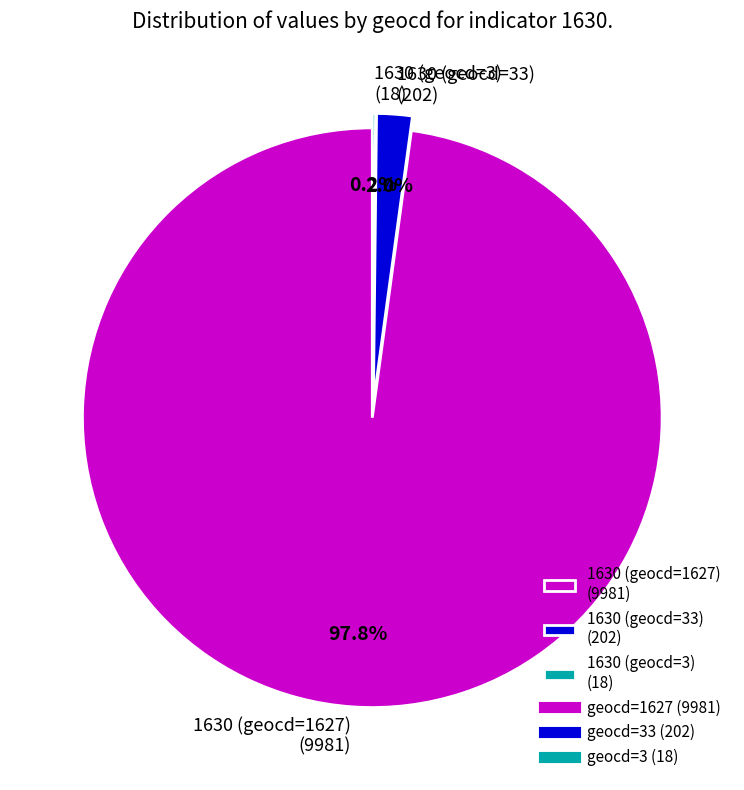

Combined, do 1630 (geocd=33) (202) and 1630 (geocd=1627) (9981) account for over 50%?

Yes